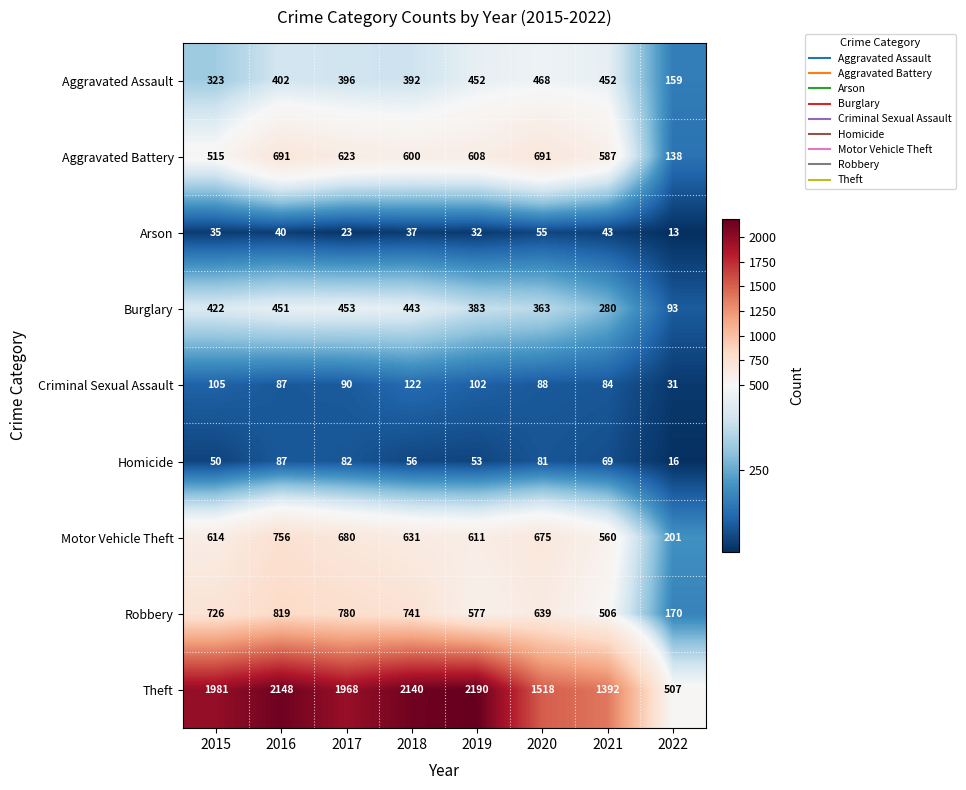

The value of Robbery at 2021 is 766. True or false?

False